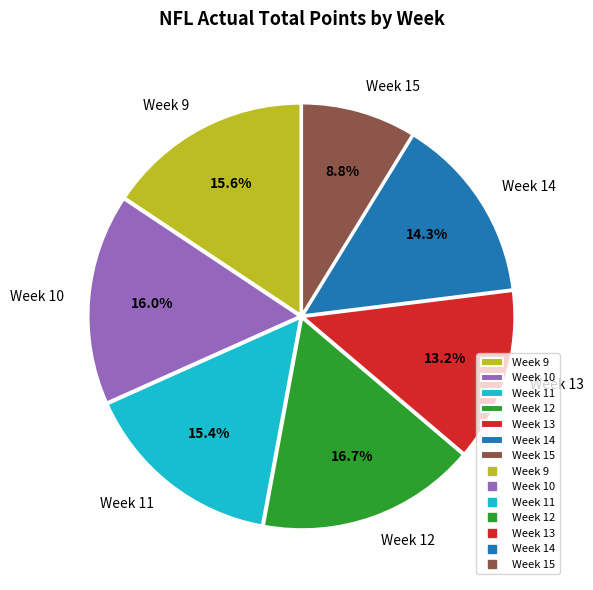

What is the smallest slice in the pie chart?

Week 15